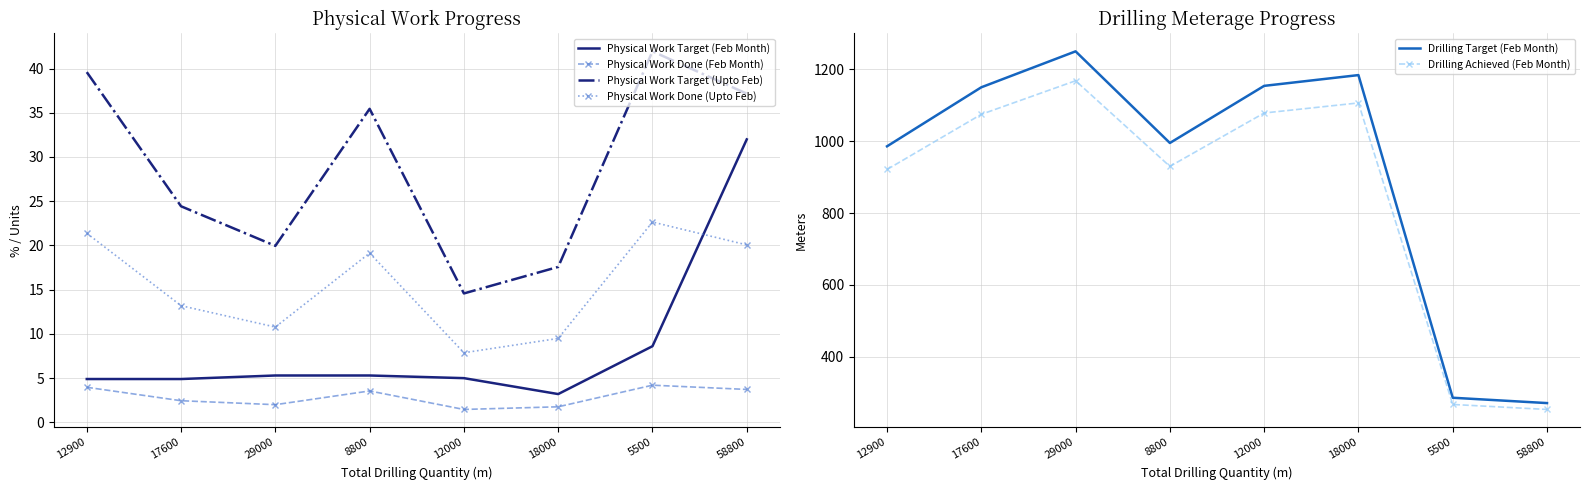

What is the difference between the highest and lowest values at 29000?

1248.4